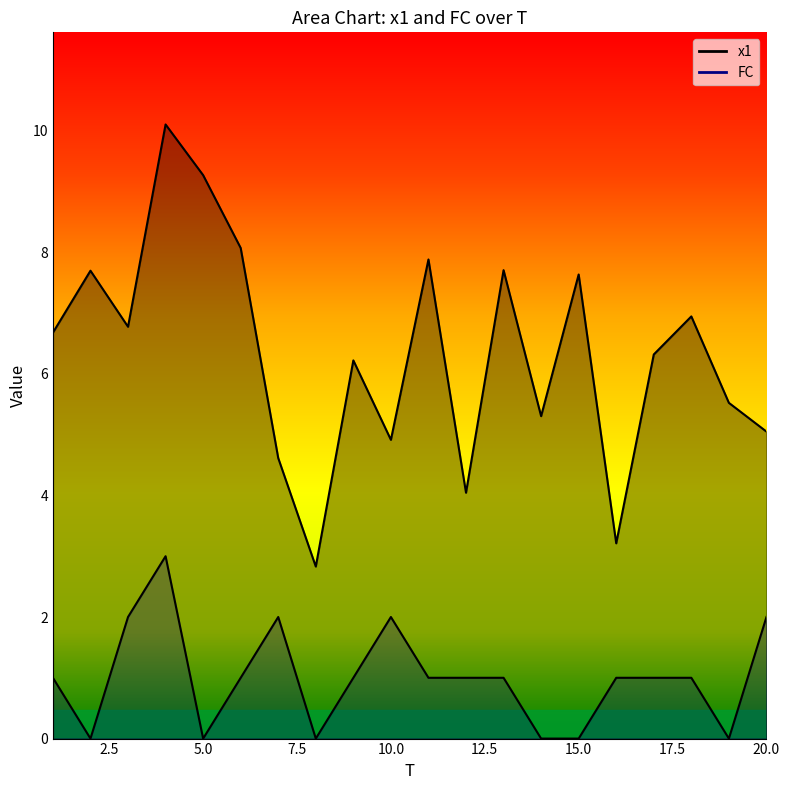

True or false: x1 has a value of 4.1 at 1.

False